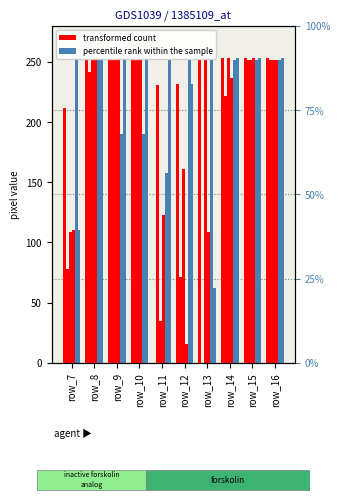

What is the value of the col_15 bar at the 9th from the left?

252